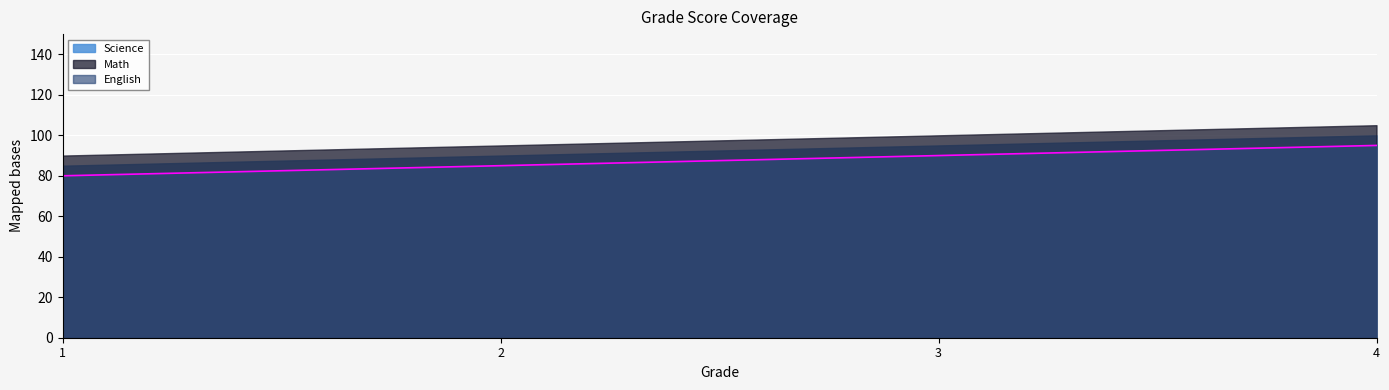

Reading left to right, what are all the values shown in this chart?

English: 80	85	90	95
Math: 90	95	100	105
Science: 85	90	95	100